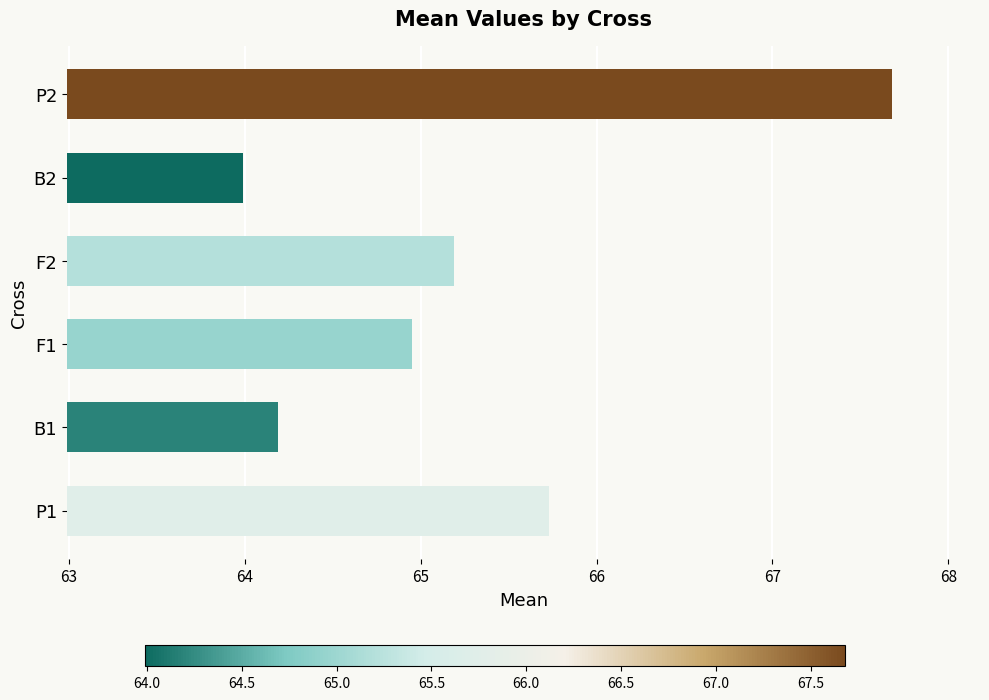

The chart shows a value of 23.1 at B2. True or false?

False